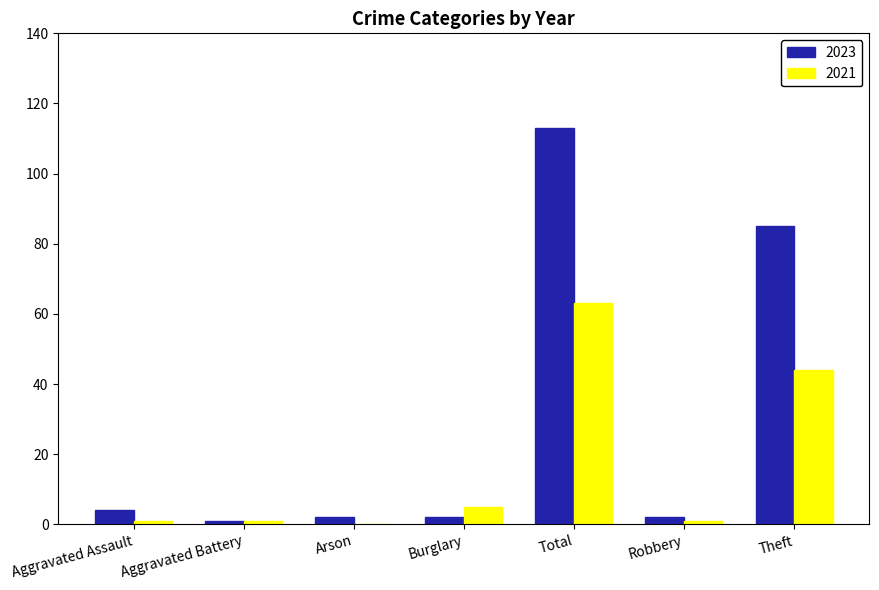

How many distinct data groups are displayed?

2